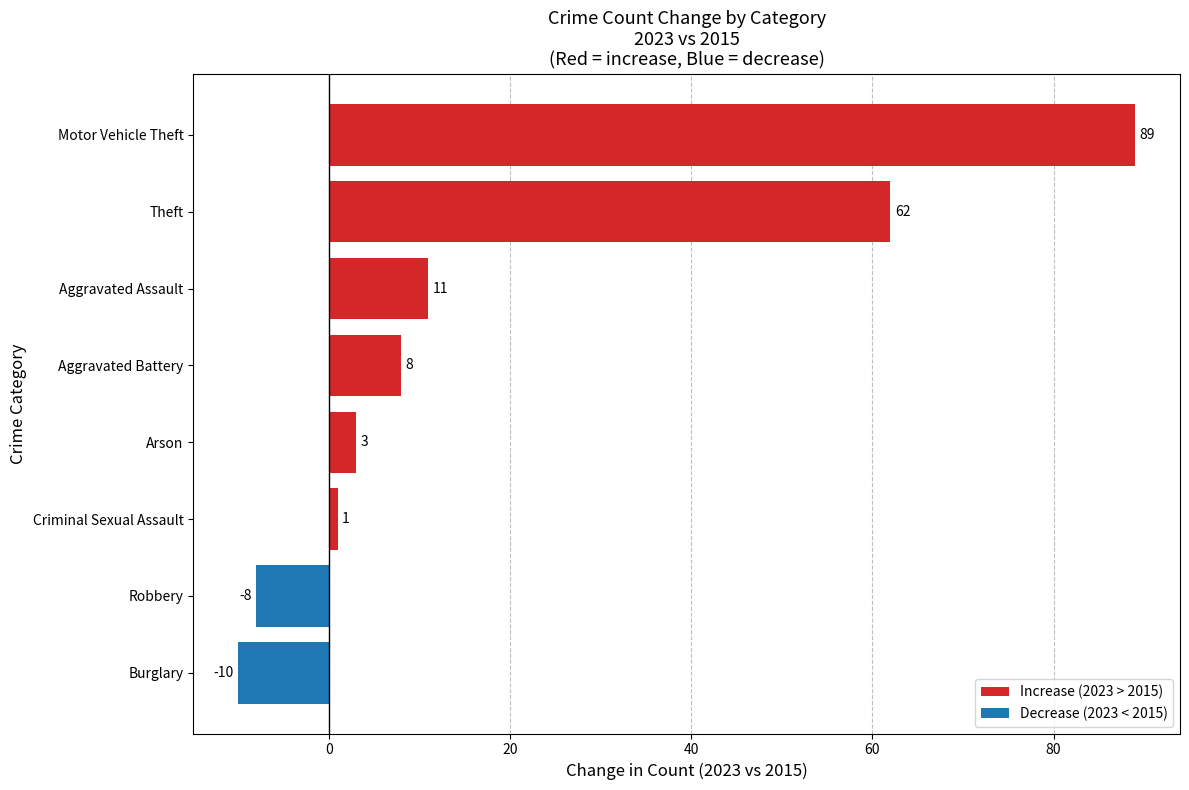

What is the sum of all values?

156